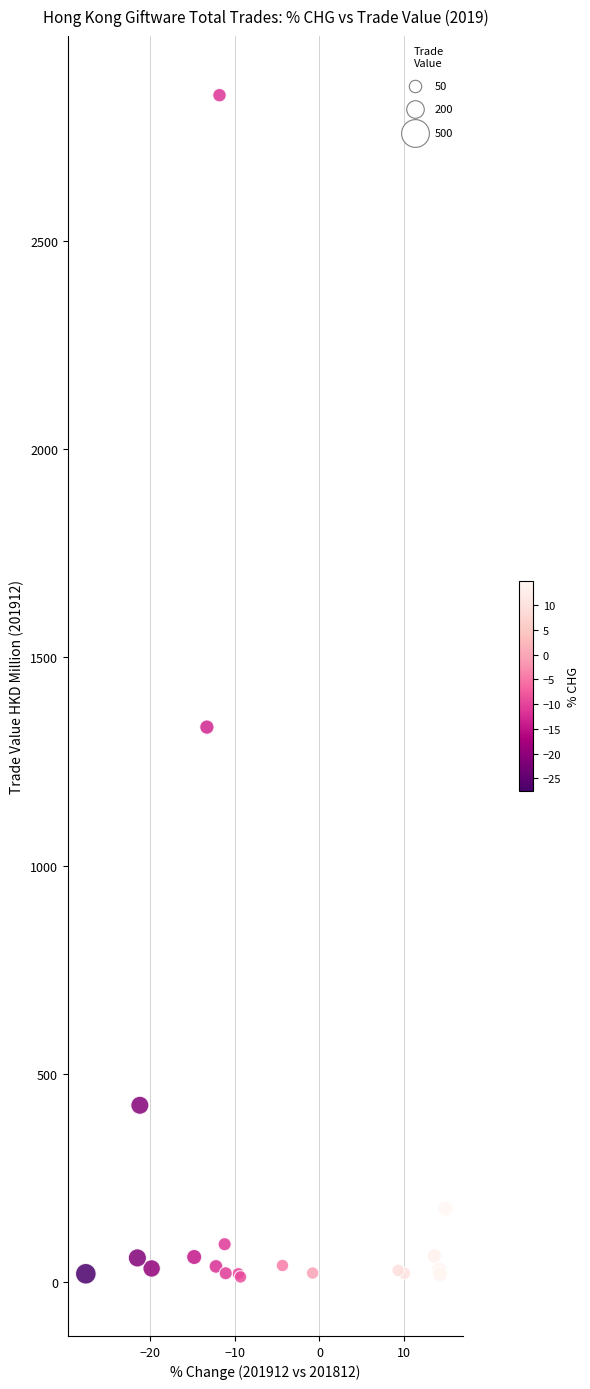

What Y value in the scatter plot is closest to 1431?

1332.9